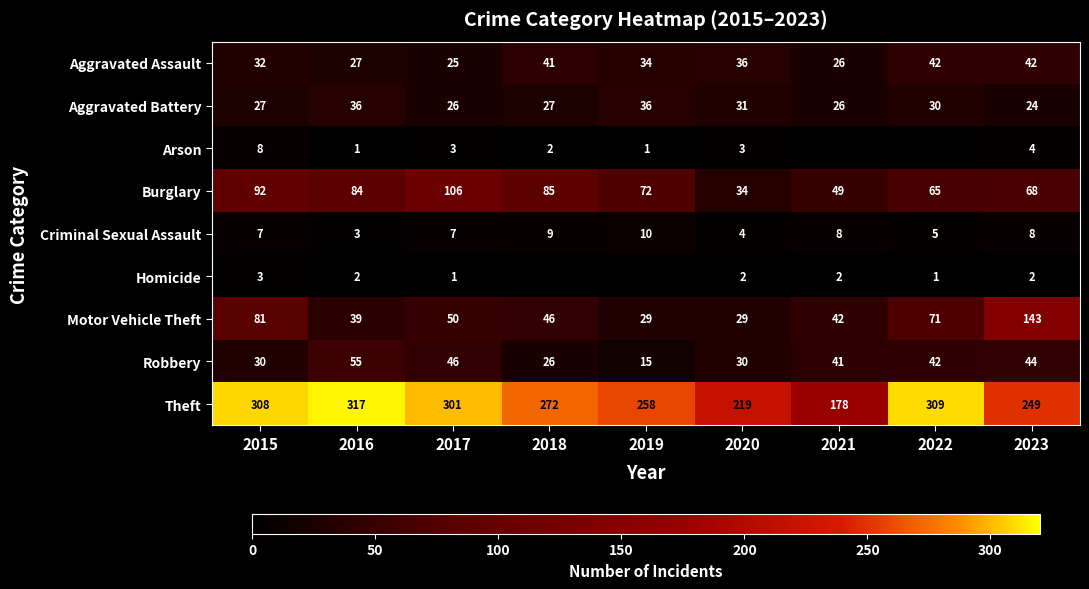

At which category is the sum across all series the highest?

2015